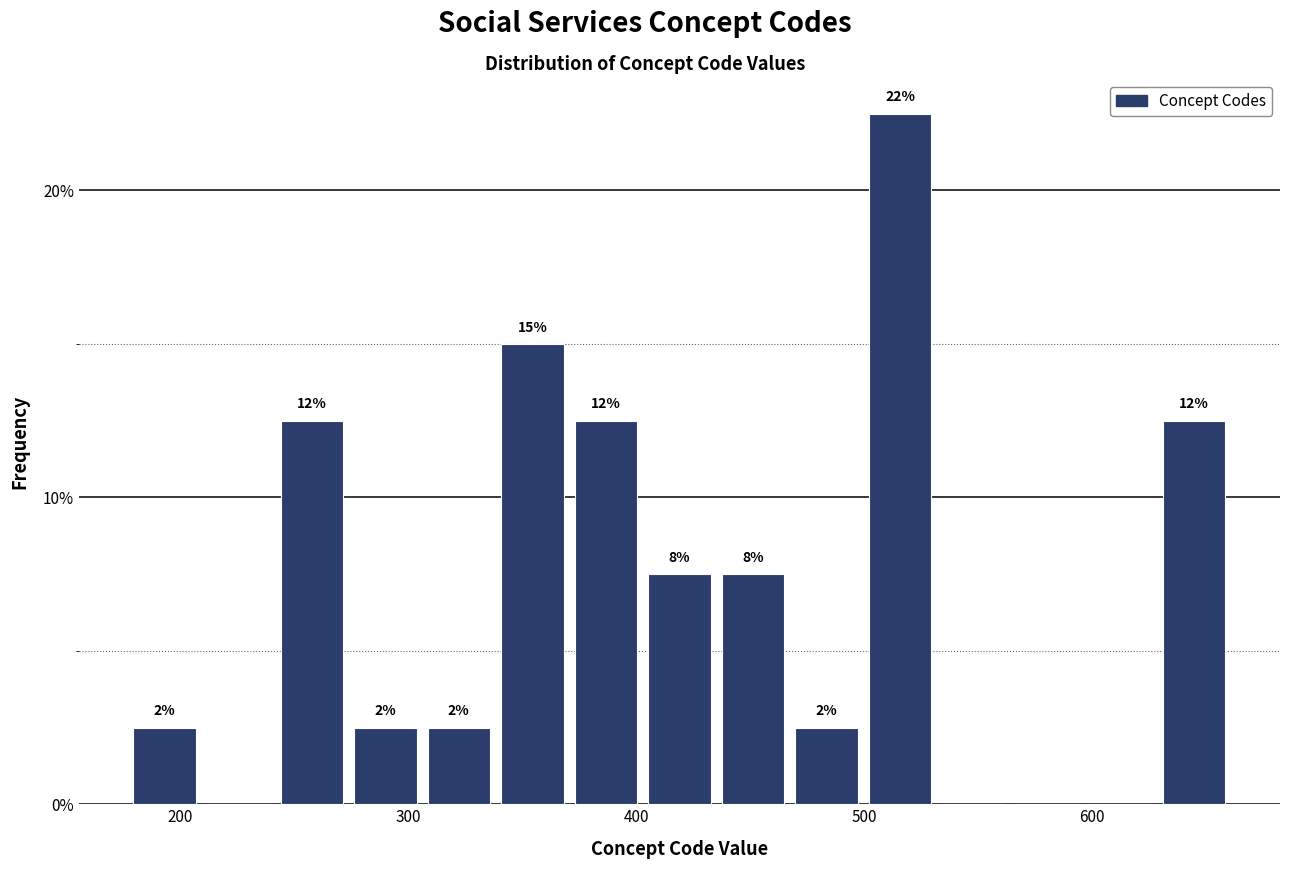

Around what value on the x-axis is the tallest bar? Give the approximate position of its centre, as read against the axis.

520